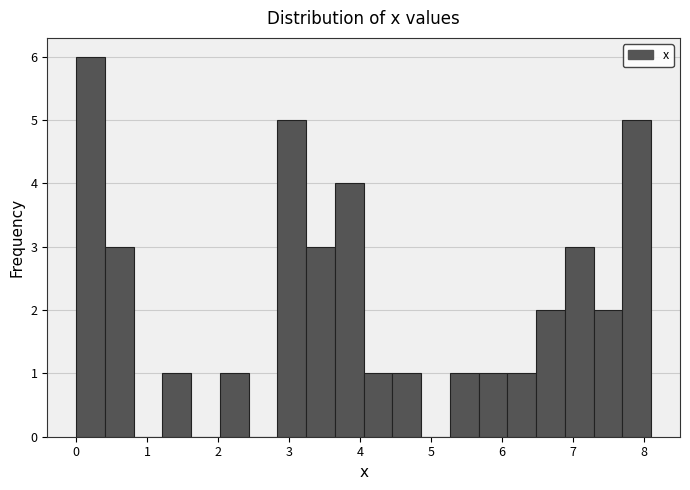

Which range on the x-axis has the tallest bar?

0.0 to 0.4